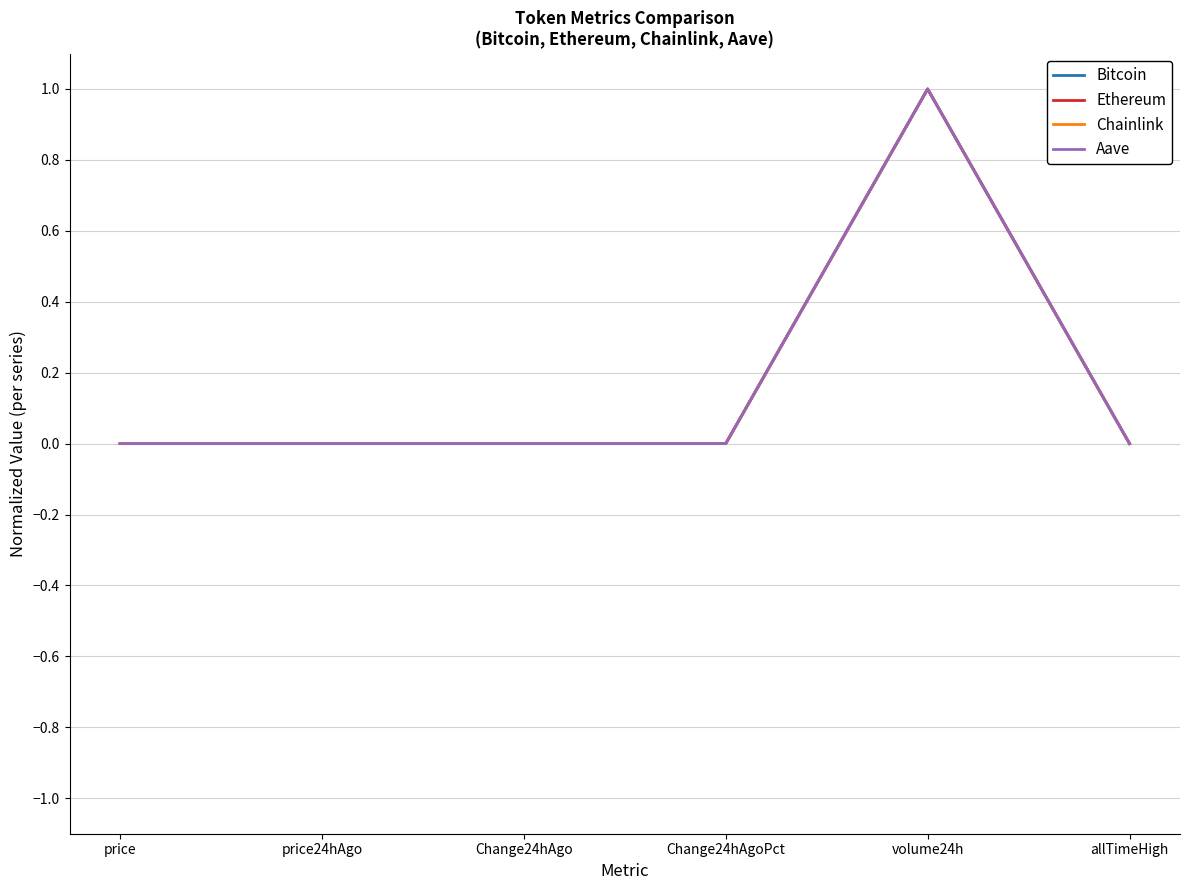

True or false: Ethereum has a value of 1.0 at volume24h.

True